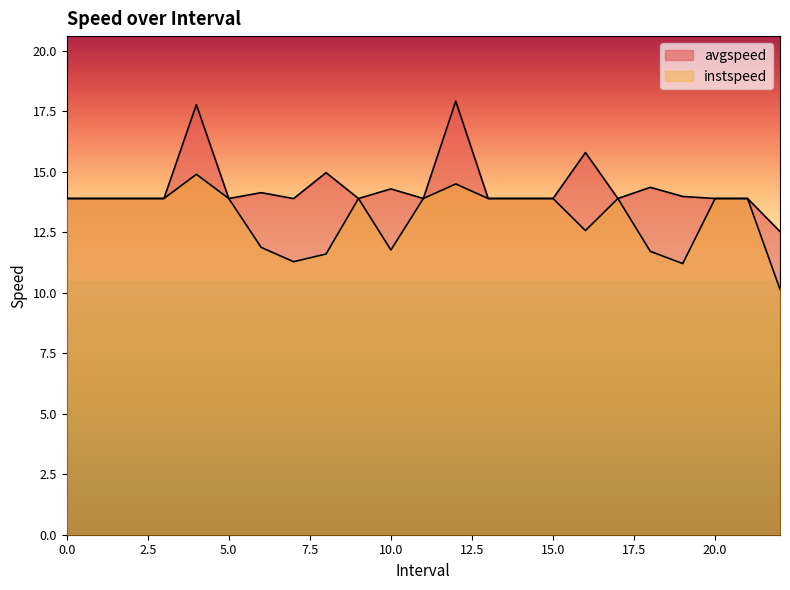

Reading right to left, list all the values displayed in this chart.

instspeed: 22.0=10.1	21=13.9	20=13.9	19.0=11.2	18.0=11.7	17=13.9	16.0=12.6	15=13.9	14=13.9	13=13.9	12.0=14.5	11=13.9	10.0=11.8	9=13.9	8.0=11.6	7.0=11.3	6.0=11.9	5=13.9	4.0=14.9	3=13.9	2=13.9	1=13.9	0=13.9
avgspeed: 22.0=12.5	21=13.9	20=13.9	19.0=14.0	18.0=14.4	17=13.9	16.0=15.8	15=13.9	14=13.9	13=13.9	12.0=17.9	11=13.9	10.0=14.3	9=13.9	8.0=15.0	7.0=13.9	6.0=14.1	5=13.9	4.0=17.8	3=13.9	2=13.9	1=13.9	0=13.9